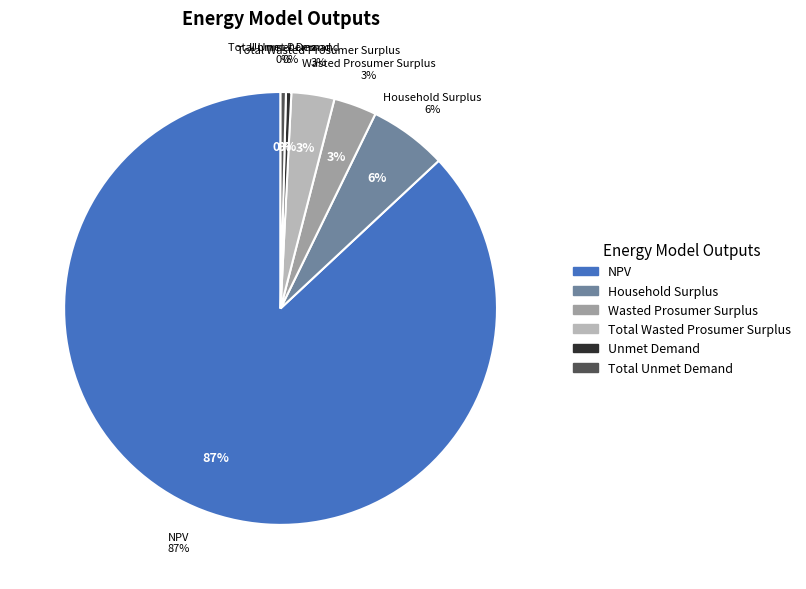

Rank the categories by value from highest to lowest.

NPV, Household Surplus, Wasted Prosumer Surplus, Total Wasted Prosumer Surplus, Unmet Demand, Total Unmet Demand